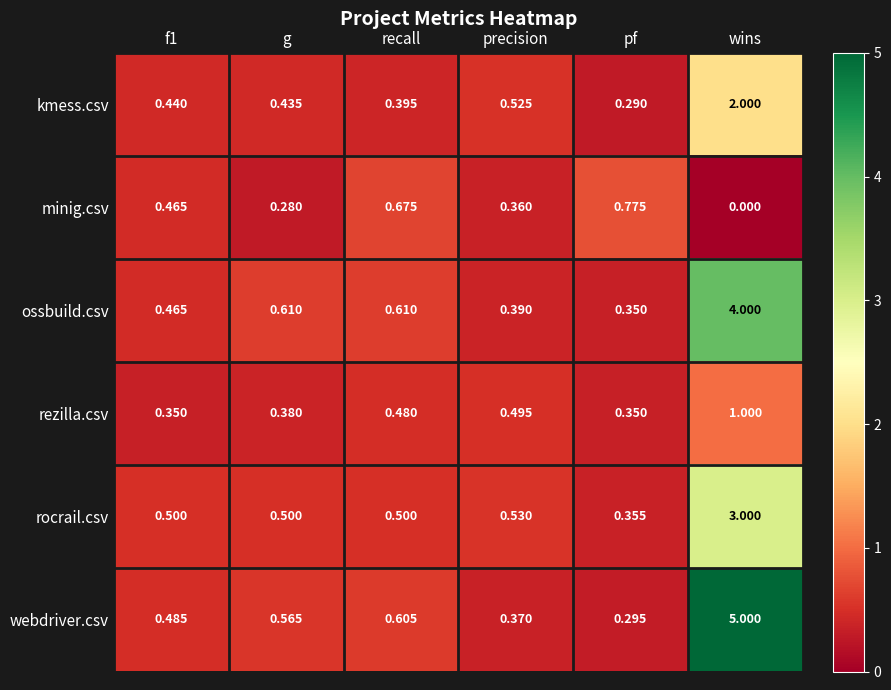

List the series in order of their peak value, highest first.

webdriver.csv, ossbuild.csv, rocrail.csv, kmess.csv, rezilla.csv, minig.csv